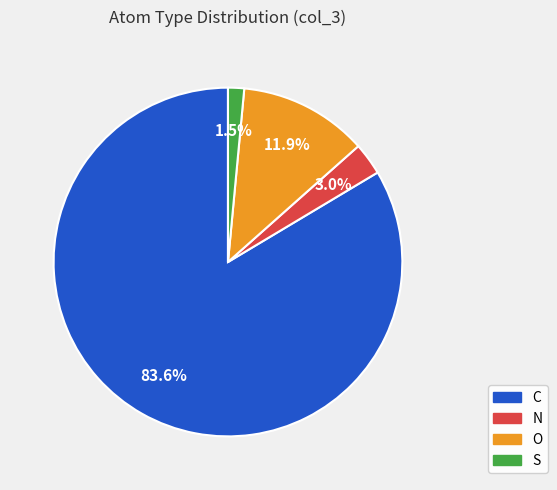

What percentage do S and N together represent?

4.5%